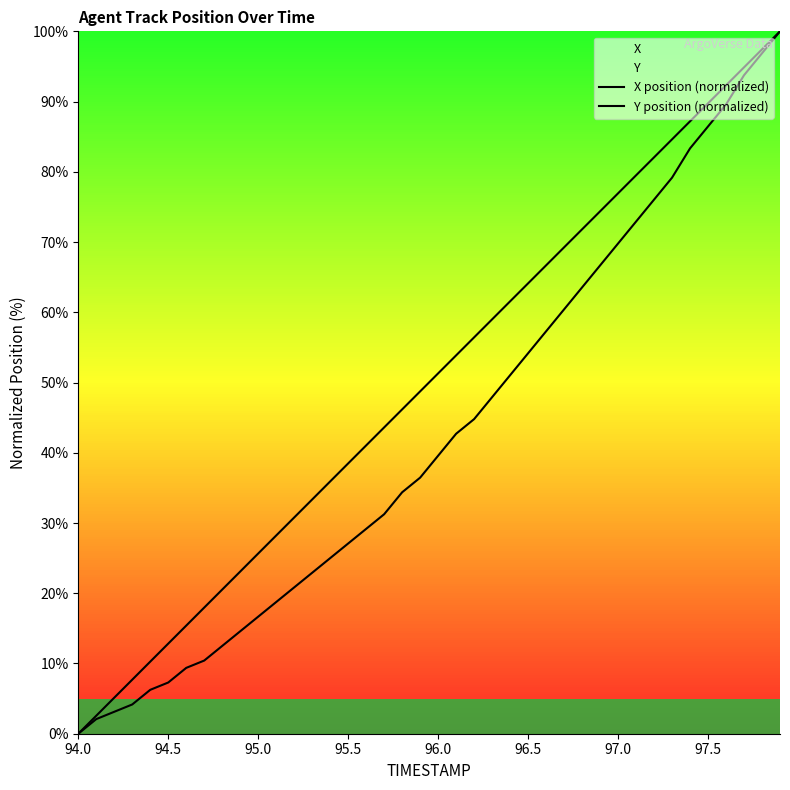

List the series in order of their overall mean, highest first.

X position (normalized), Y position (normalized)